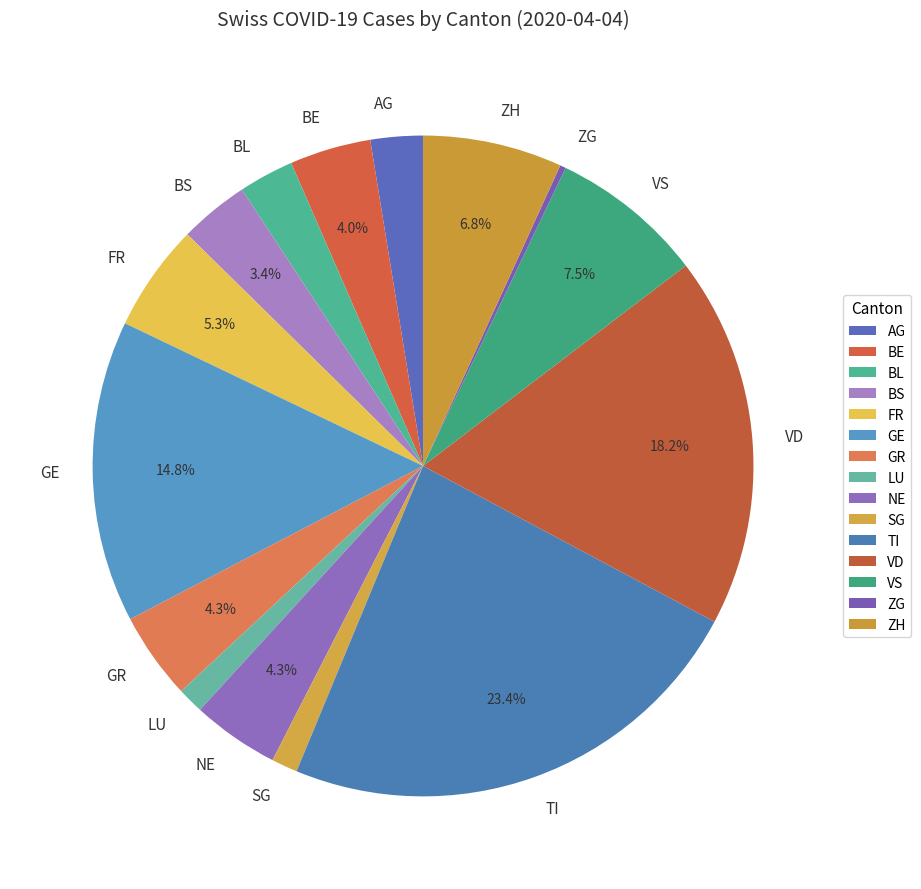

Between BE and BS, which is larger?

BE